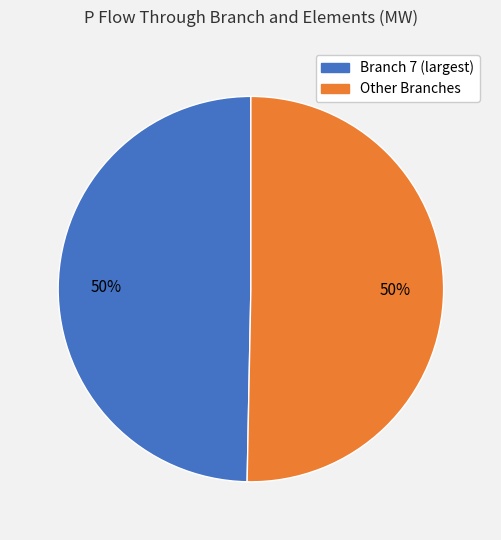

To the nearest percent, what is the average slice percentage?

50%